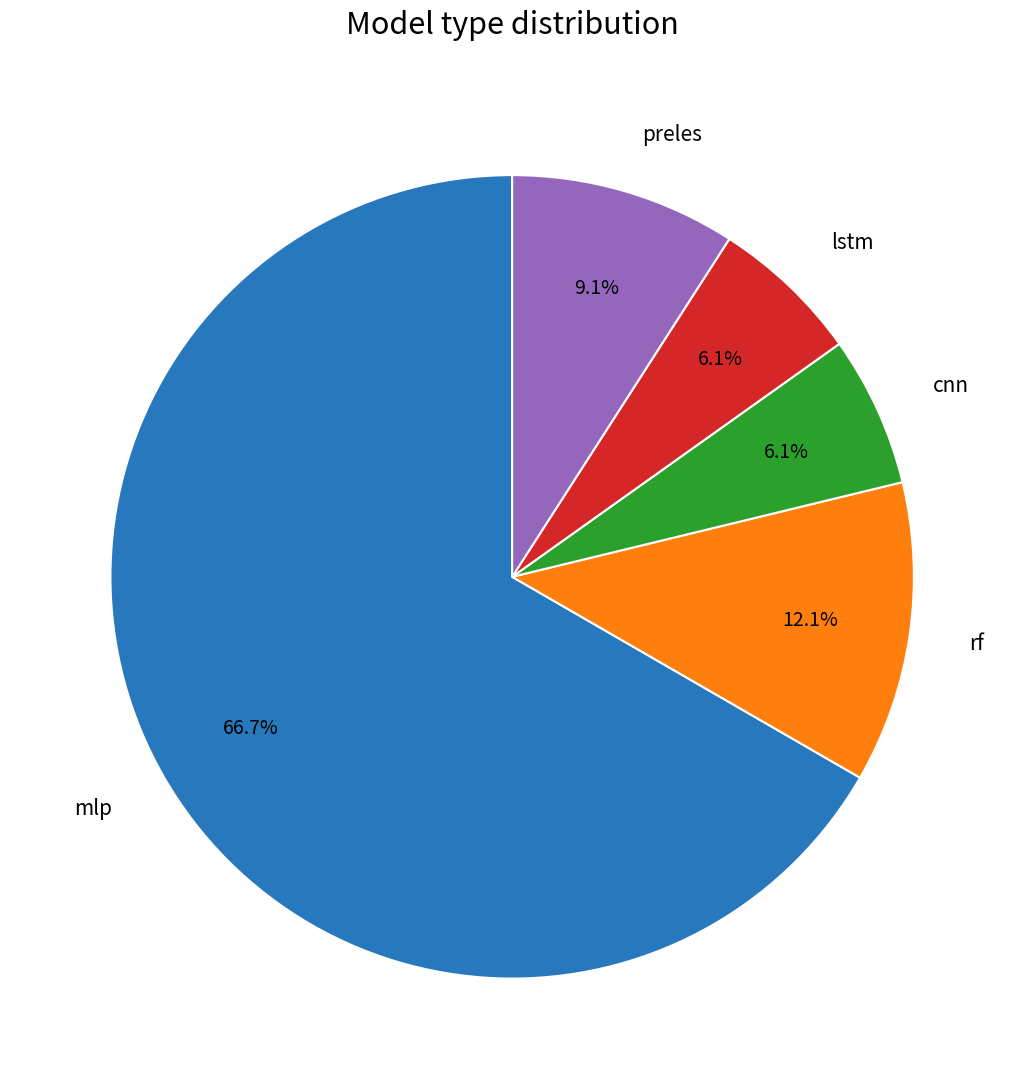

Between lstm and preles, which is larger?

preles